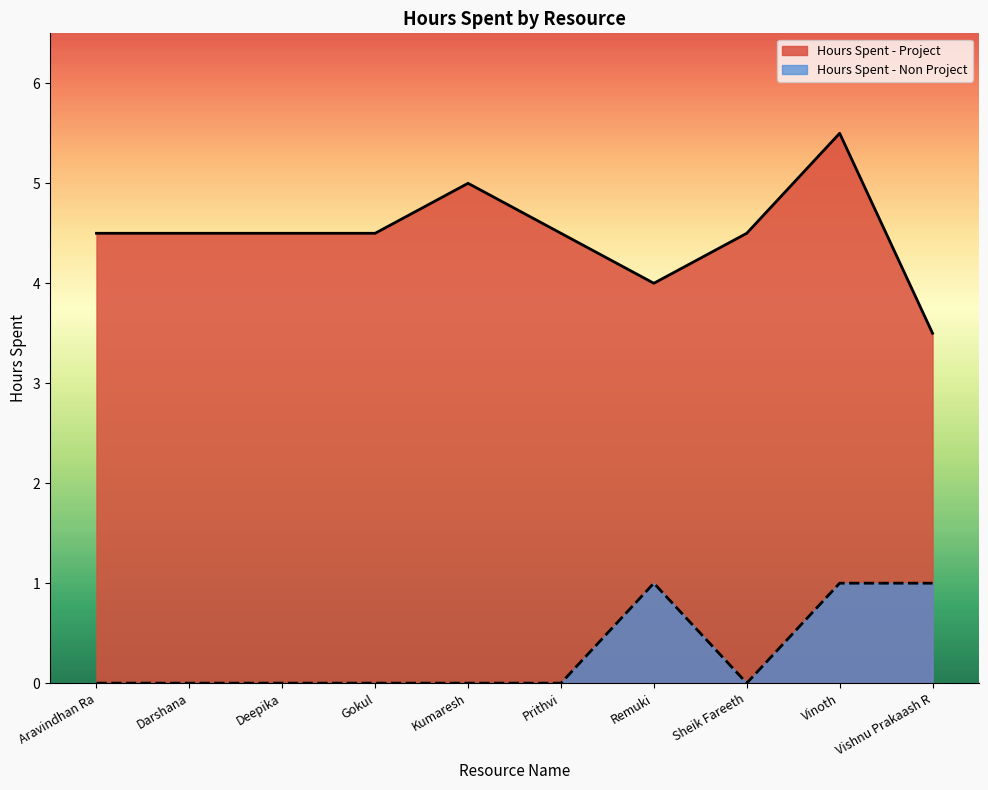

Reading left to right, list all the values displayed in this chart.

Hours Spent - Project: Aravindhan Ra=4.5	Darshana=4.5	Deepika=4.5	Gokul=4.5	Kumaresh=5.0	Prithvi=4.5	Remuki=4.0	Sheik Fareeth=4.5	Vinoth=5.5	Vishnu Prakaash R=3.5
Hours Spent - Non Project: Aravindhan Ra=0.0	Darshana=0.0	Deepika=0.0	Gokul=0.0	Kumaresh=0.0	Prithvi=0.0	Remuki=1.0	Sheik Fareeth=0.0	Vinoth=1.0	Vishnu Prakaash R=1.0